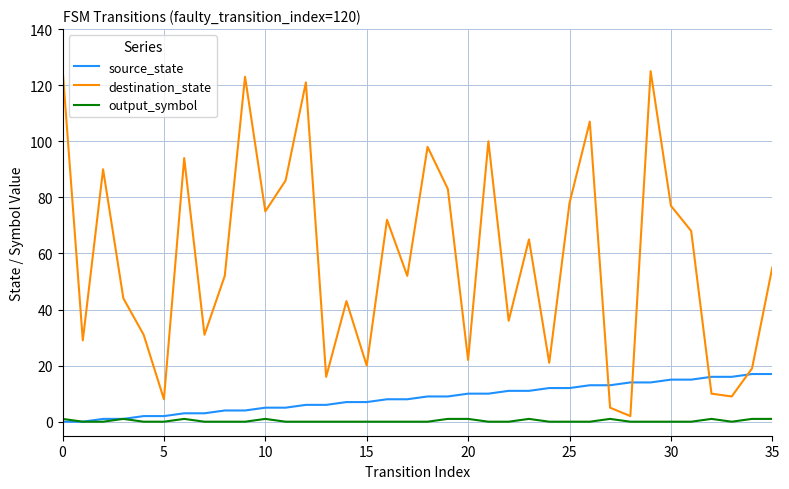

How many categories are shown in the chart?

36